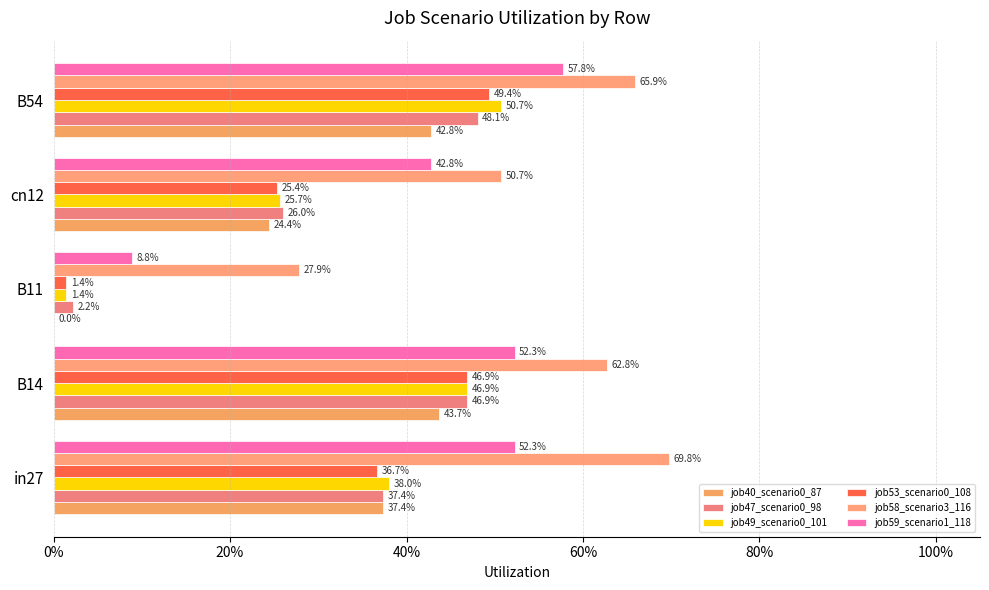

Reading left to right, list all the values displayed in this chart.

job40_scenario0_87: 0.4	0.4	0.0	0.2	0.4
job47_scenario0_98: 0.4	0.5	0.0	0.3	0.5
job49_scenario0_101: 0.4	0.5	0.0	0.3	0.5
job53_scenario0_108: 0.4	0.5	0.0	0.3	0.5
job58_scenario3_116: 0.7	0.6	0.3	0.5	0.7
job59_scenario1_118: 0.5	0.5	0.1	0.4	0.6